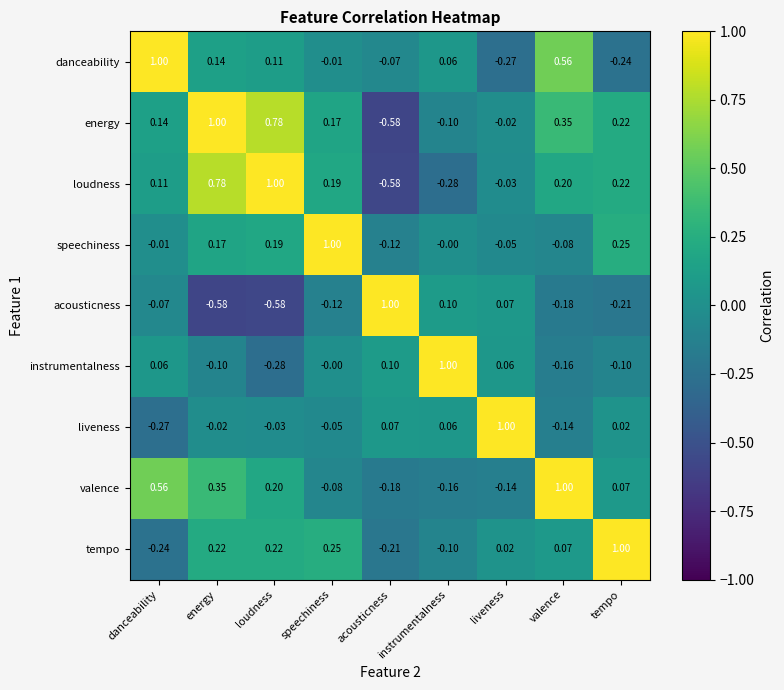

At which label does tempo first exceed 0?

energy